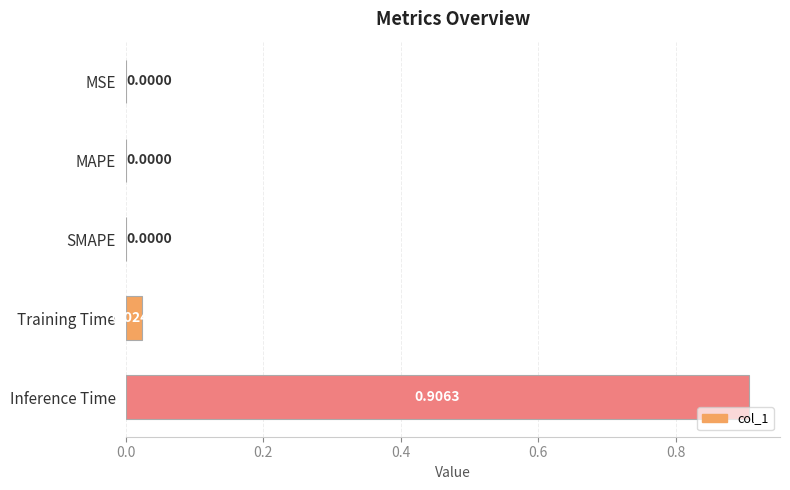

Between SMAPE and Inference Time, which is larger?

Inference Time